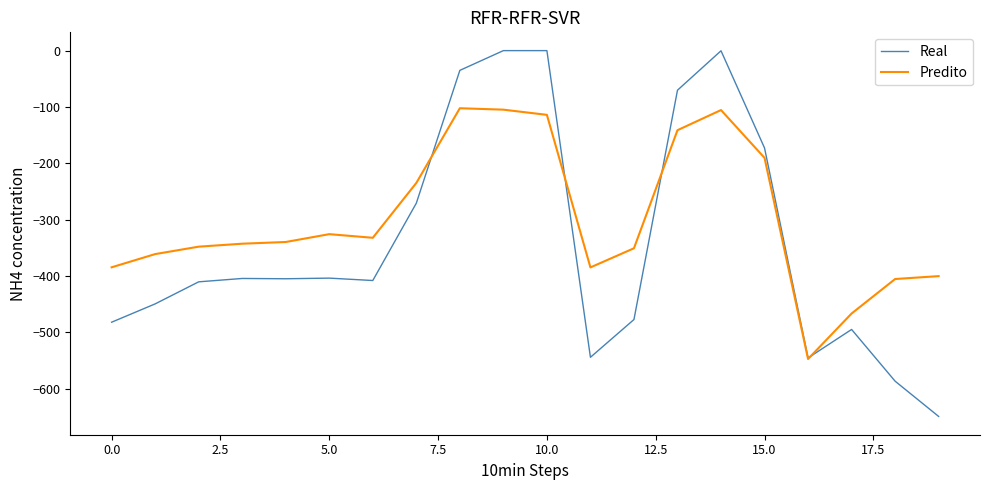

Is this an area chart (filled region under the line)?

No